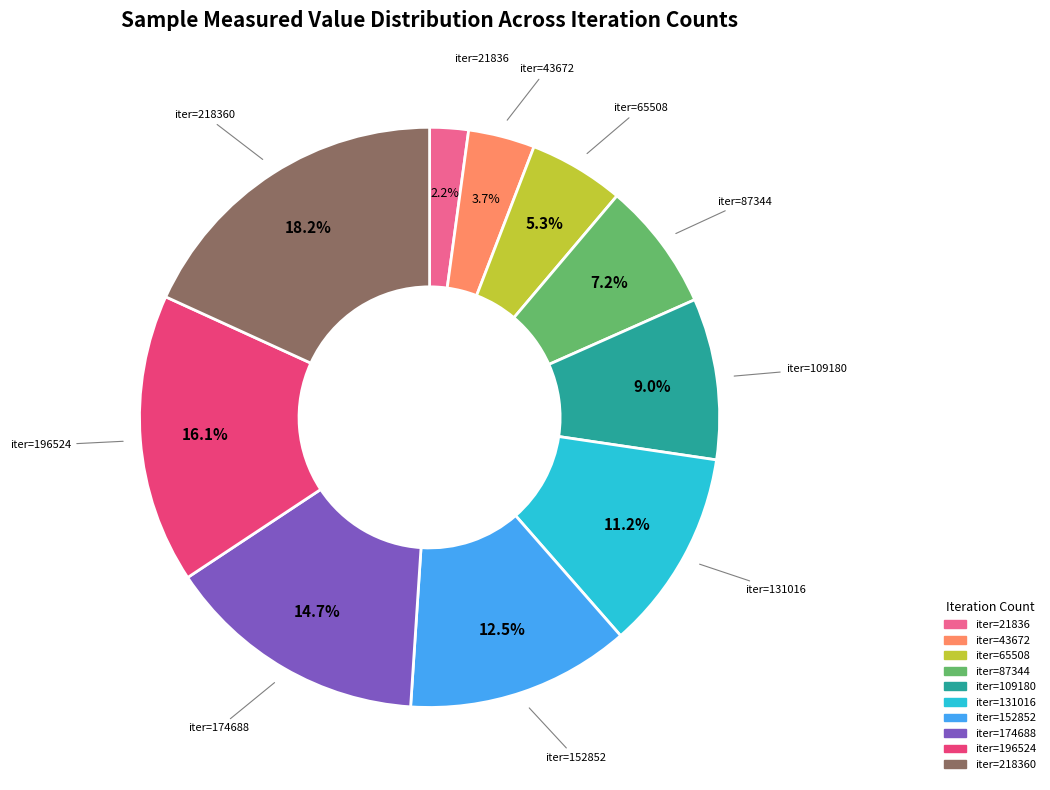

Does any single category account for the majority?

No